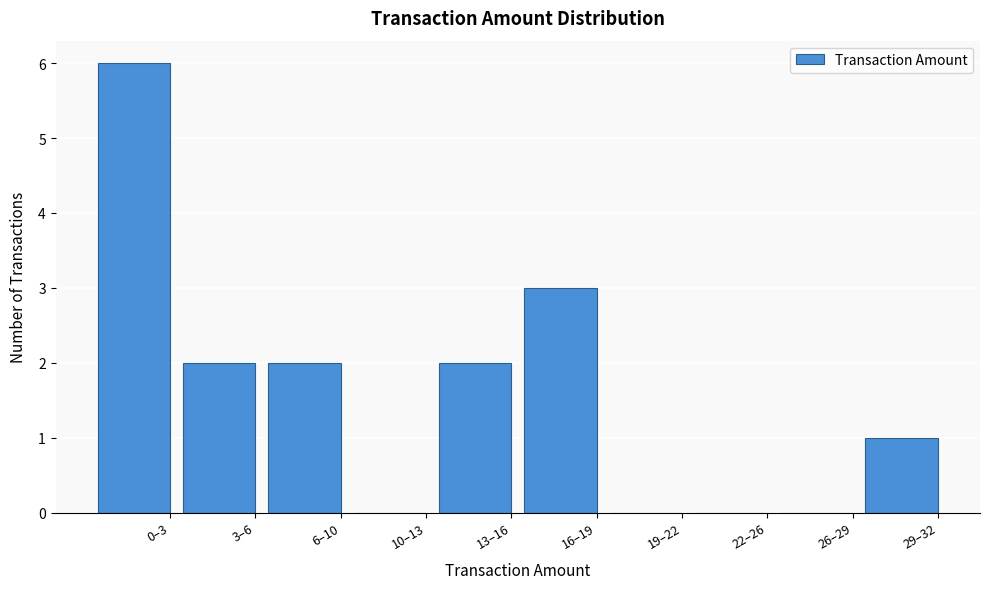

Reading left to right, transcribe all the data shown in this chart.

0–3=6	3–6=2	6–10=2	10–13=0	13–16=2	16–19=3	19–22=0	22–26=0	26–29=0	29–32=1